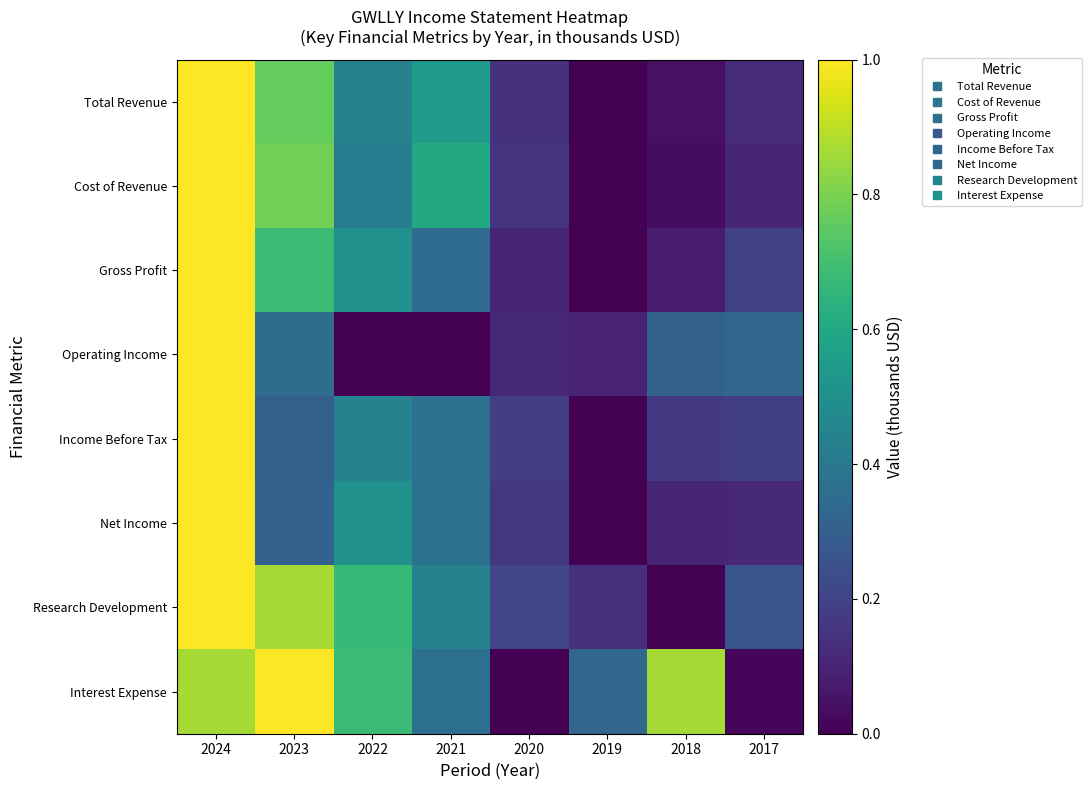

Reading left to right, what are all the values shown in this chart?

Total Revenue: 2024=1.0	2023=0.8	2022=0.4	2021=0.6	2020=0.1	2019=0.0	2018=0.0	2017=0.1
Cost of Revenue: 2024=1.0	2023=0.8	2022=0.4	2021=0.6	2020=0.2	2019=0.0	2018=0.0	2017=0.1
Gross Profit: 2024=1.0	2023=0.7	2022=0.5	2021=0.4	2020=0.1	2019=0.0	2018=0.1	2017=0.2
Operating Income: 2024=1.0	2023=0.4	2022=0.0	2021=0.0	2020=0.1	2019=0.1	2018=0.3	2017=0.3
Income Before Tax: 2024=1.0	2023=0.3	2022=0.4	2021=0.4	2020=0.2	2019=0.0	2018=0.2	2017=0.2
Net Income: 2024=1.0	2023=0.3	2022=0.5	2021=0.4	2020=0.2	2019=0.0	2018=0.1	2017=0.1
Research Development: 2024=1.0	2023=0.9	2022=0.7	2021=0.4	2020=0.2	2019=0.1	2018=0.0	2017=0.3
Interest Expense: 2024=0.9	2023=1.0	2022=0.7	2021=0.4	2020=0.0	2019=0.3	2018=0.9	2017=0.0